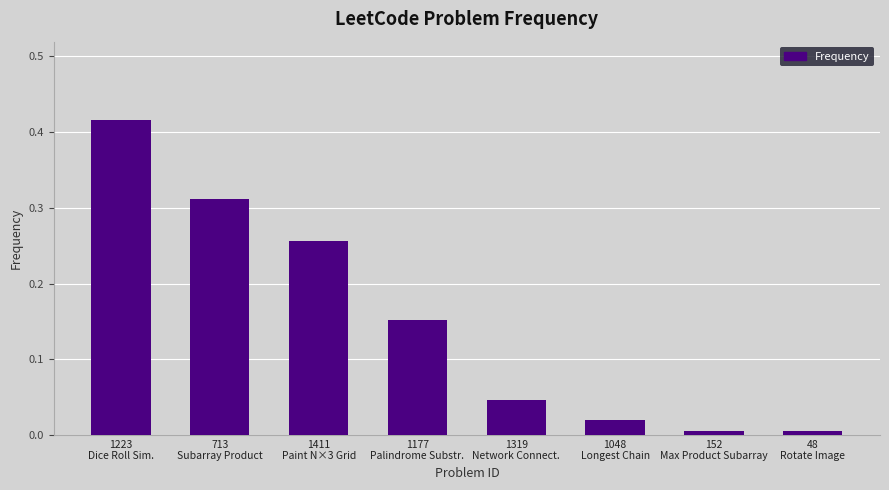

Does the chart contain any negative values?

No